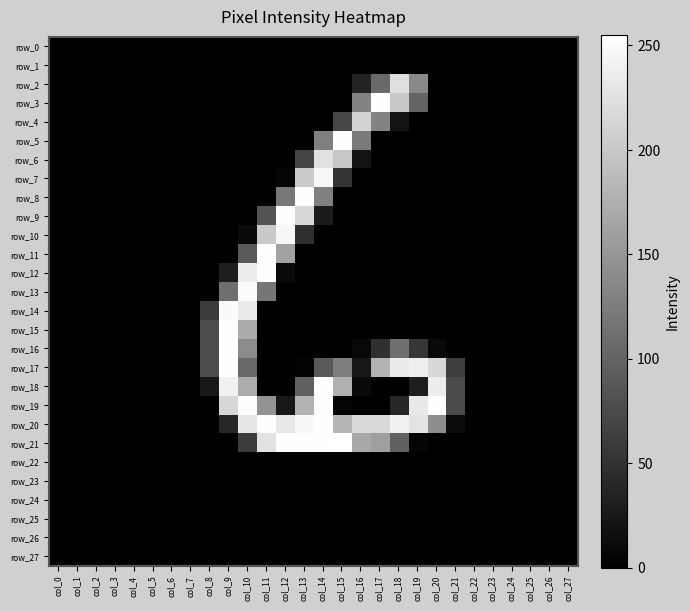

The value of row_13 at col_23 is -159. True or false?

False